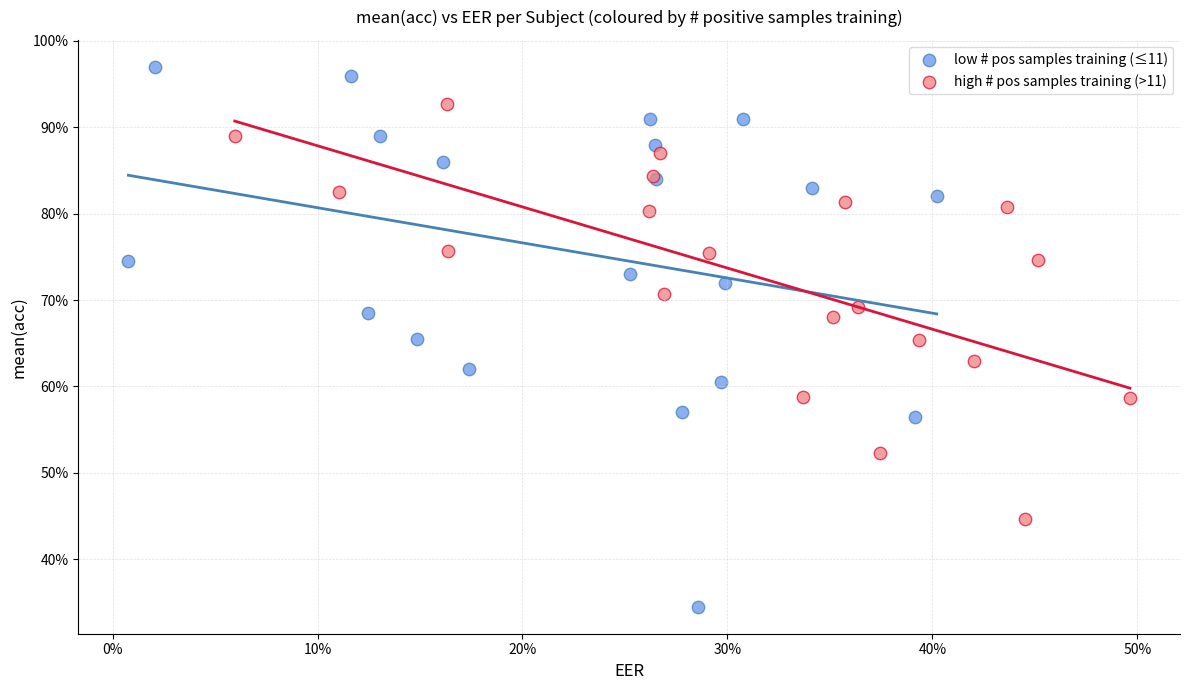

Which series has the widest spread of Y values?

low # pos samples training (≤11)